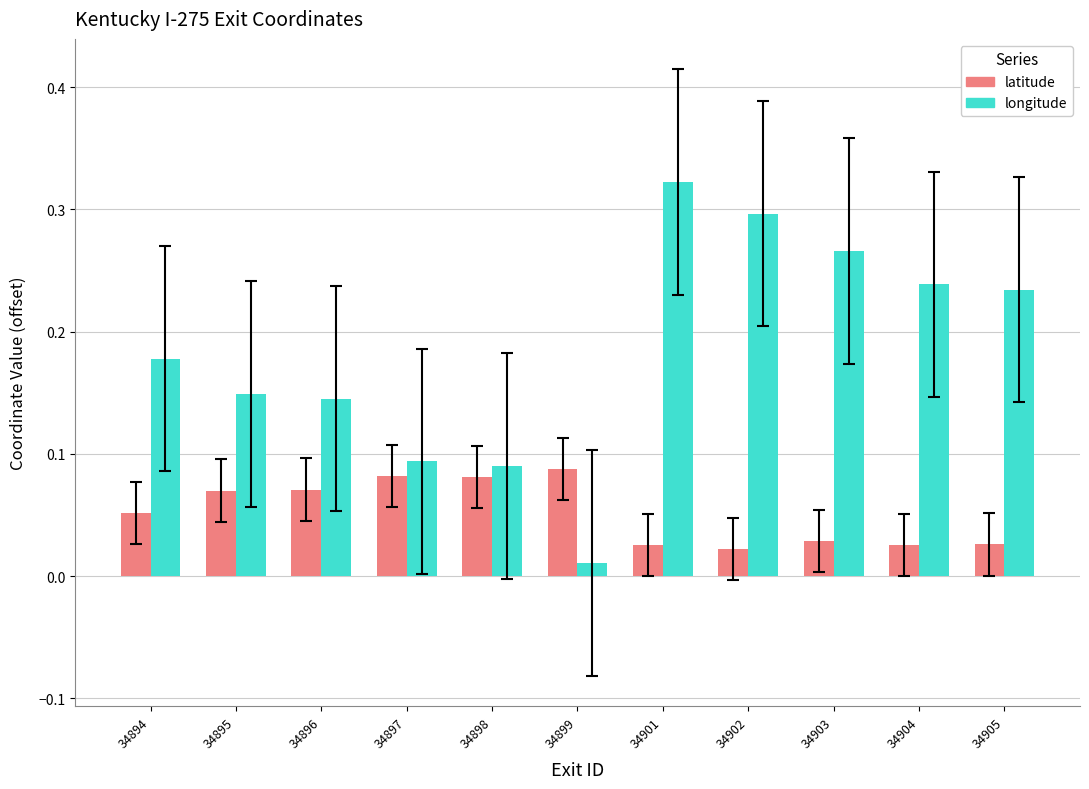

Are the bars grouped side by side (vs. stacked)?

Yes